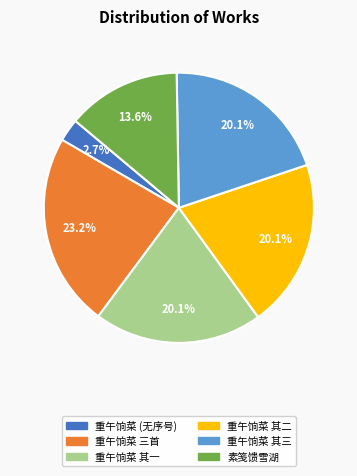

Is there a majority slice in this chart?

No